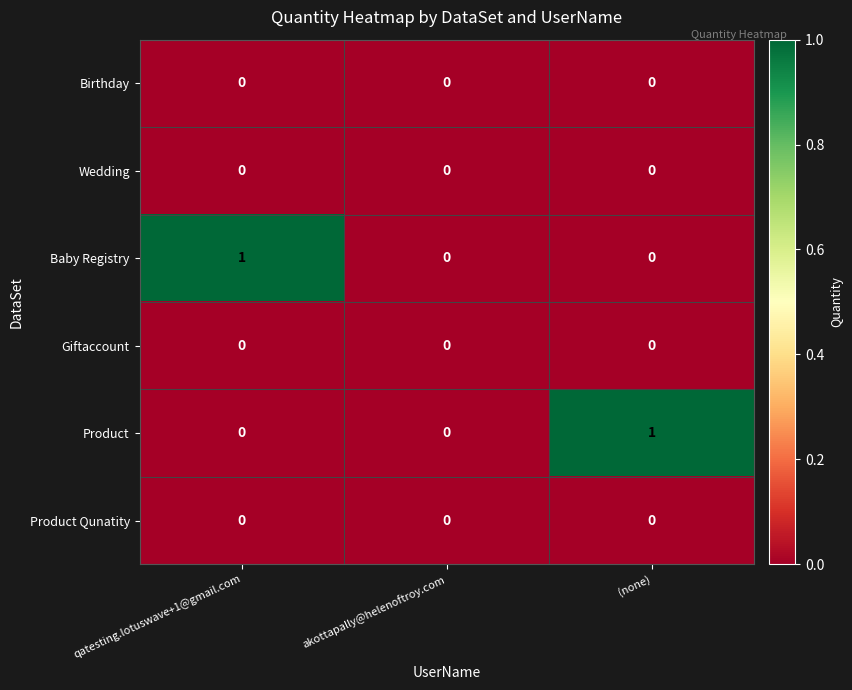

Count the Product values in the range 0 to 1.

3